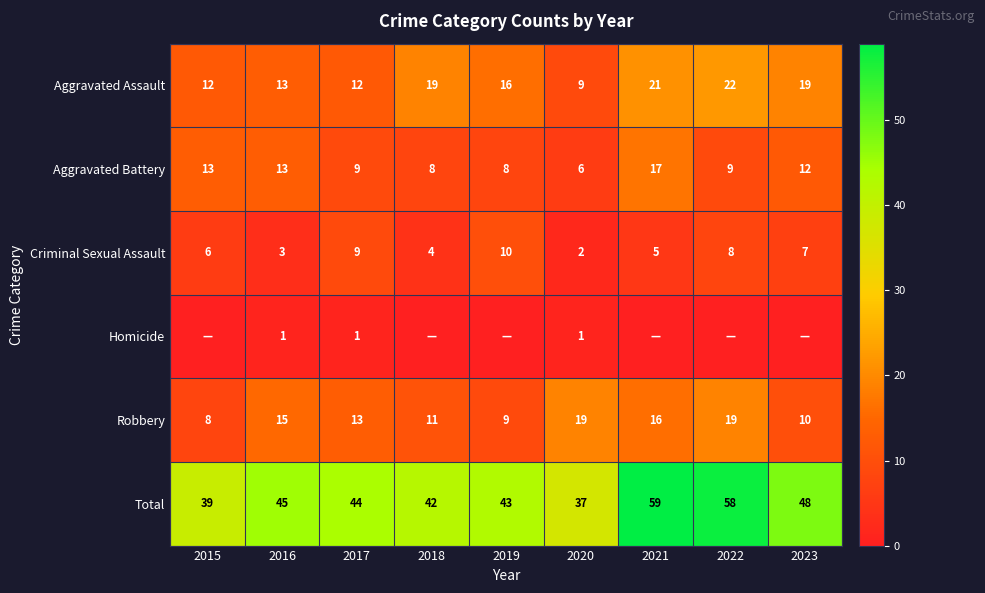

What is the difference between the highest and lowest values at 2017?

43